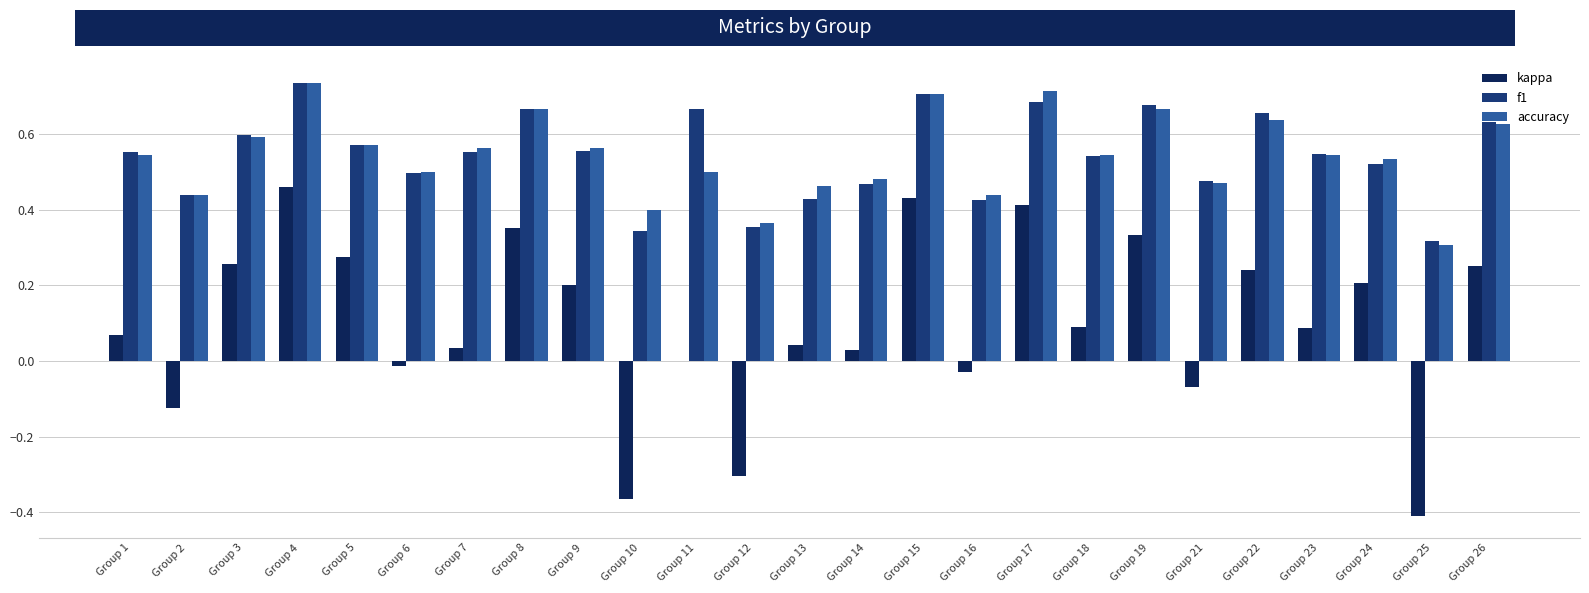

How many groups of bars are there?

25